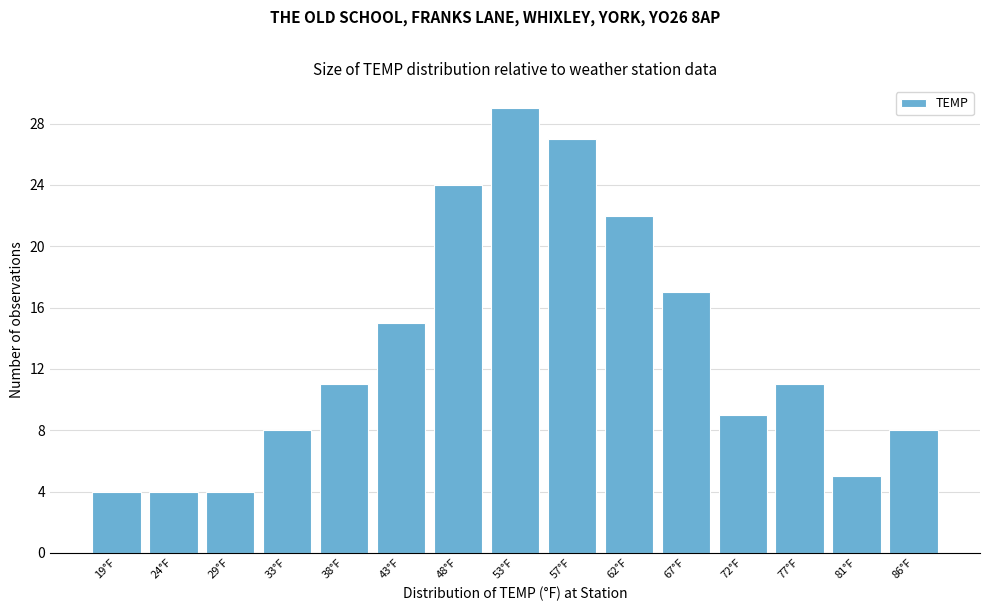

Reading right to left, extract all data points from this chart.

86°F=8	81°F=5	77°F=11	72°F=9	67°F=17	62°F=22	57°F=27	53°F=29	48°F=24	43°F=15	38°F=11	33°F=8	29°F=4	24°F=4	19°F=4